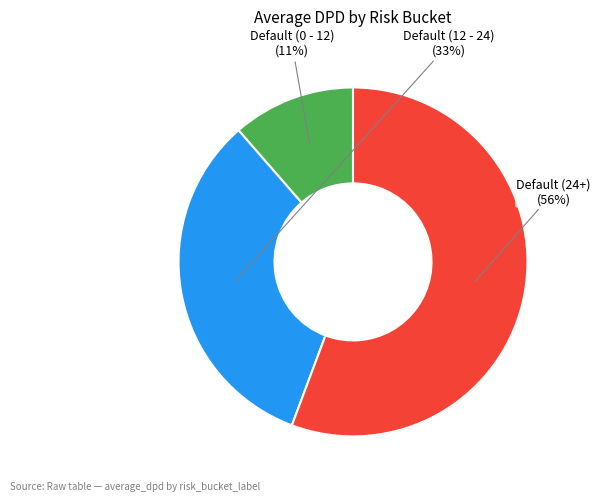

Is Default (24+) the majority of the pie?

Yes